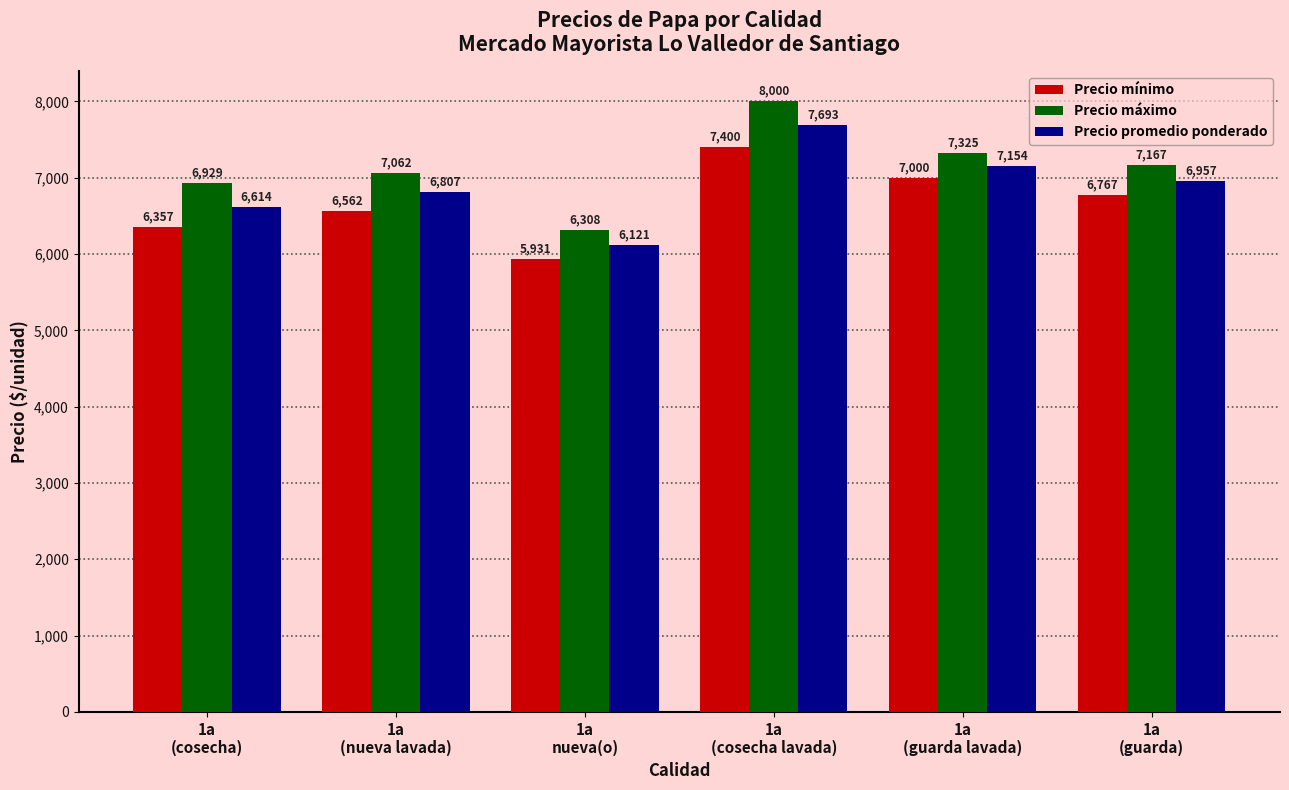

Is it true that Precio máximo equals 6929 at 1a
(cosecha)?

True